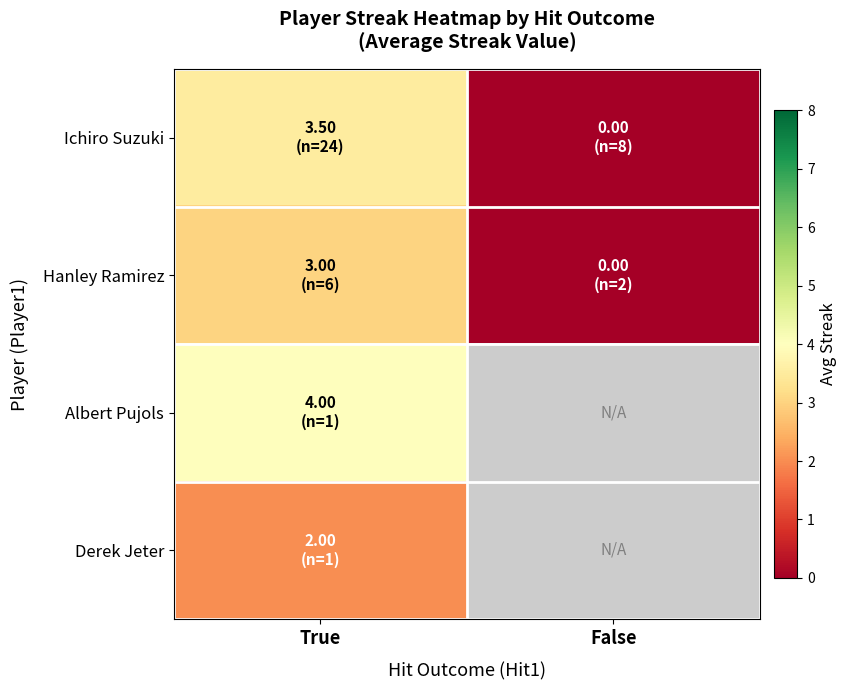

At True, list the series in order from smallest to largest.

Derek Jeter, Hanley Ramirez, Ichiro Suzuki, Albert Pujols